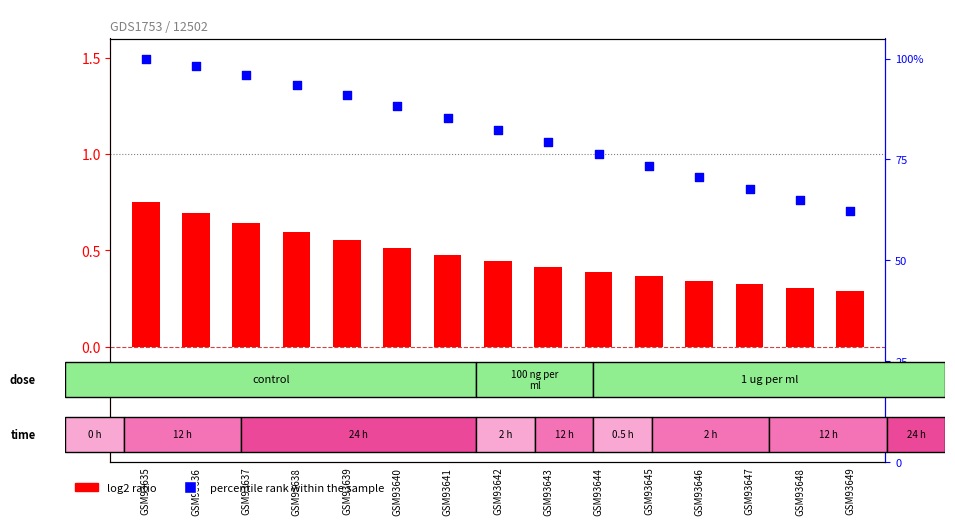

At which category is the sum across all series the highest?

GSM93635